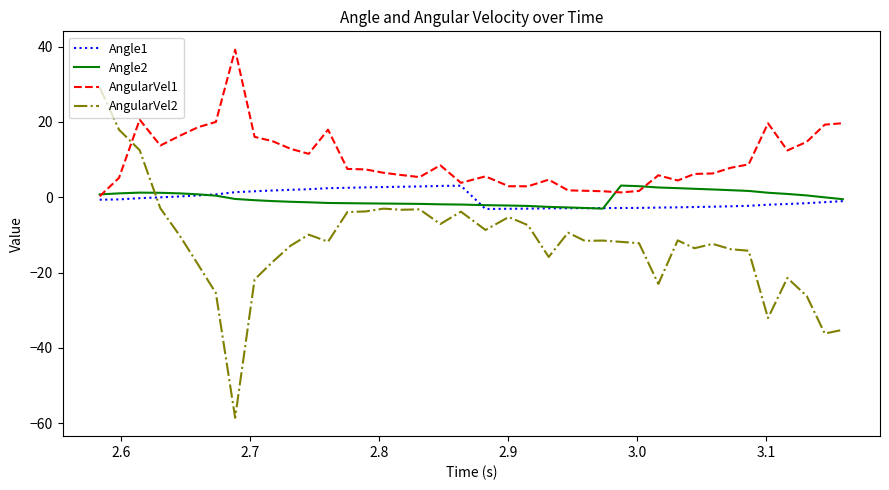

Which series has the largest range (max minus min)?

AngularVel2